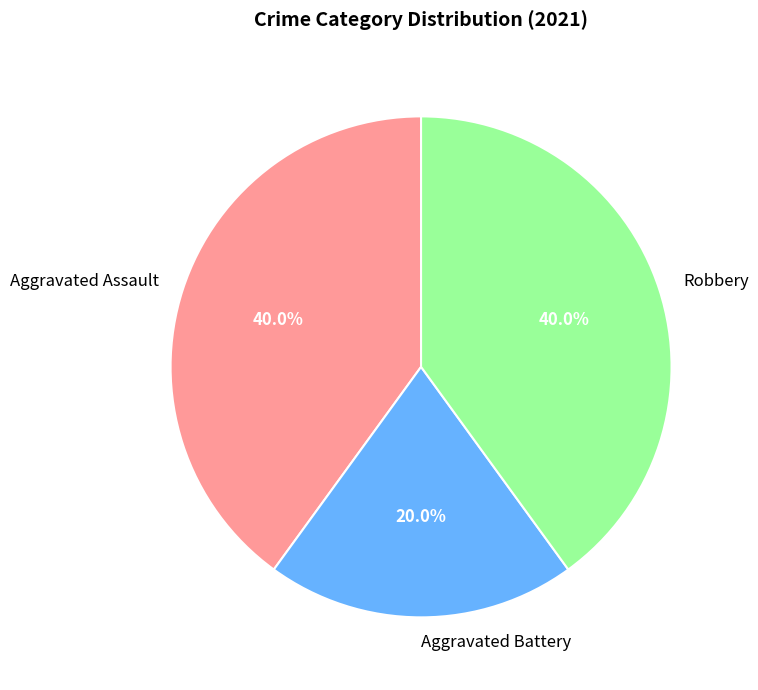

What percentage is NOT represented by Robbery?

60.0%